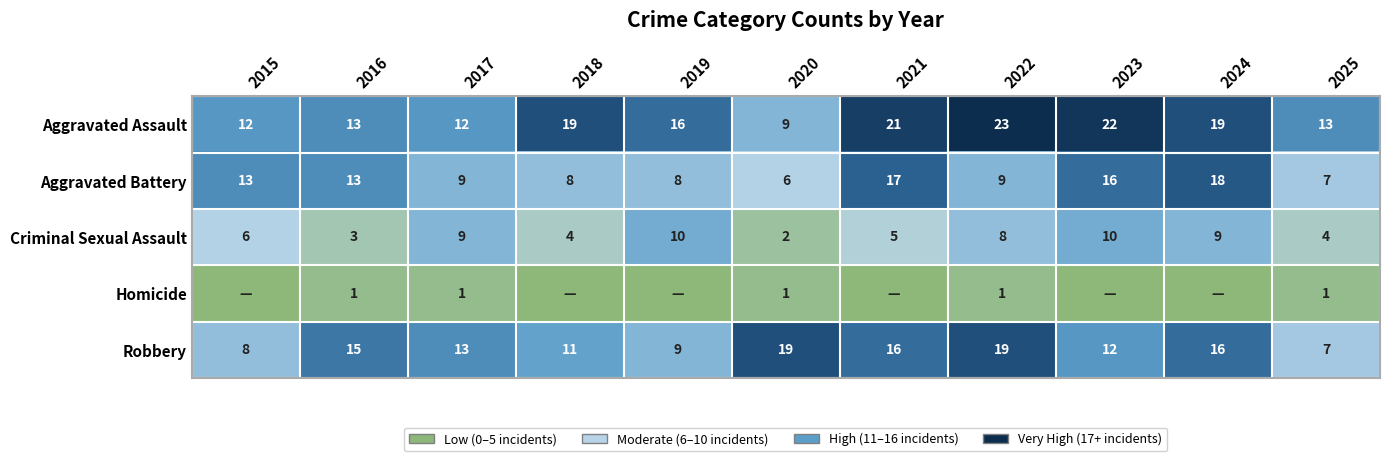

What is the difference between the highest and lowest values at 2020?

18